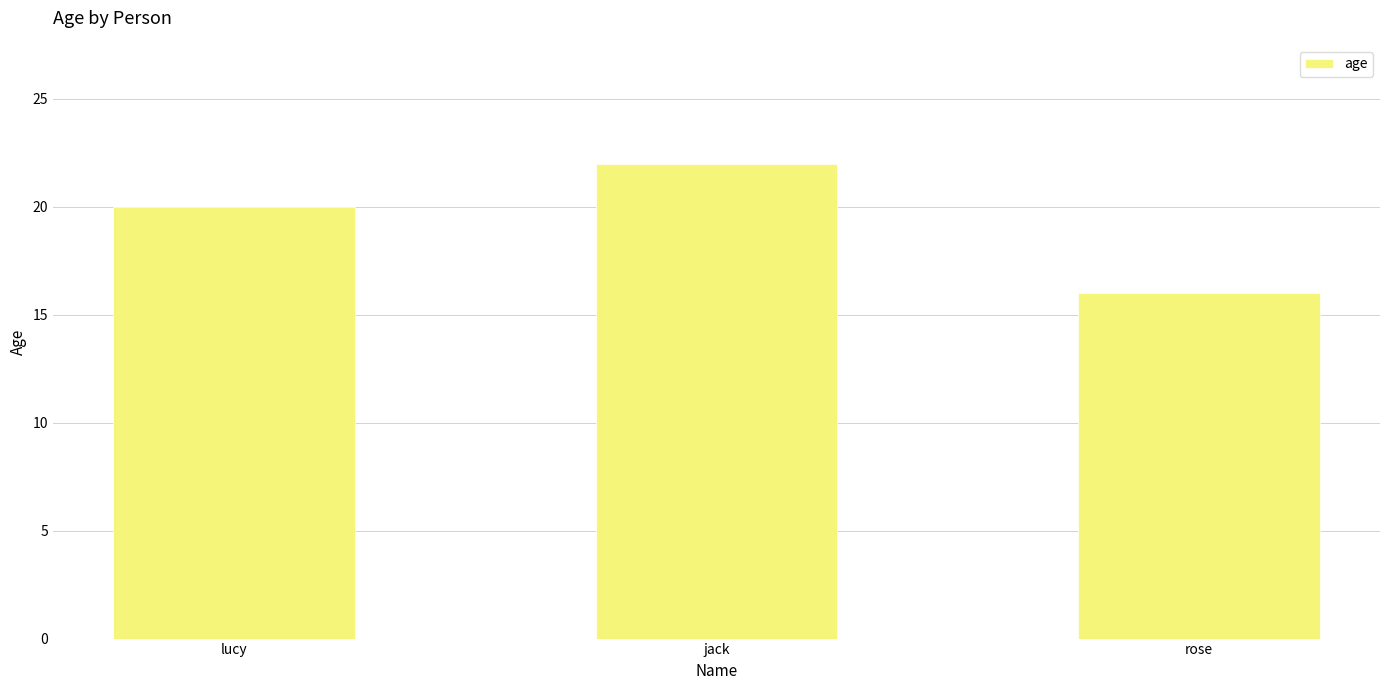

Rank the categories by value from lowest to highest.

rose, lucy, jack